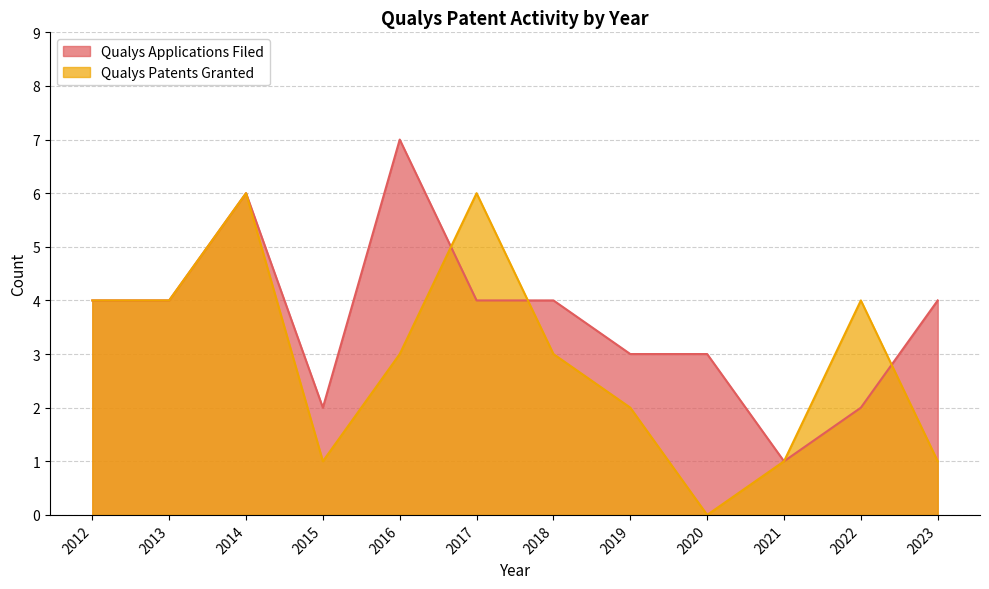

Between which two adjacent categories do Qualys Patents Granted and Qualys Applications Filed first intersect?

2016 and 2017